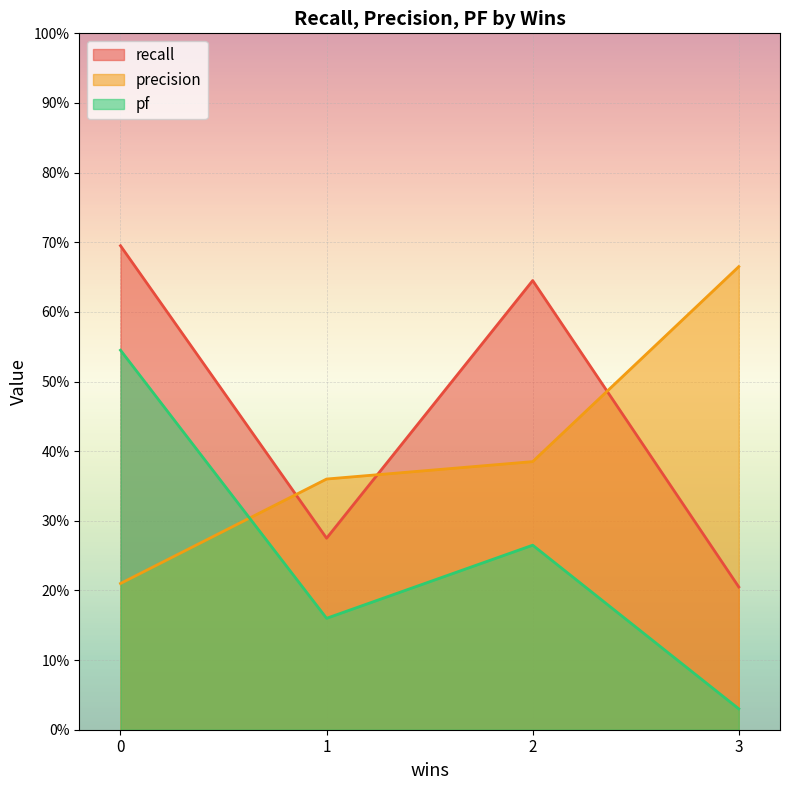

How many interior local valleys does the pf series have?

1